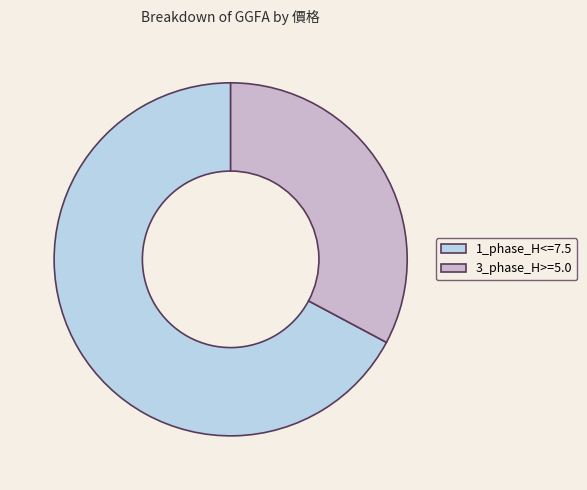

True or false: 3_phase_H>=5.0 accounts for 19% of the total.

False